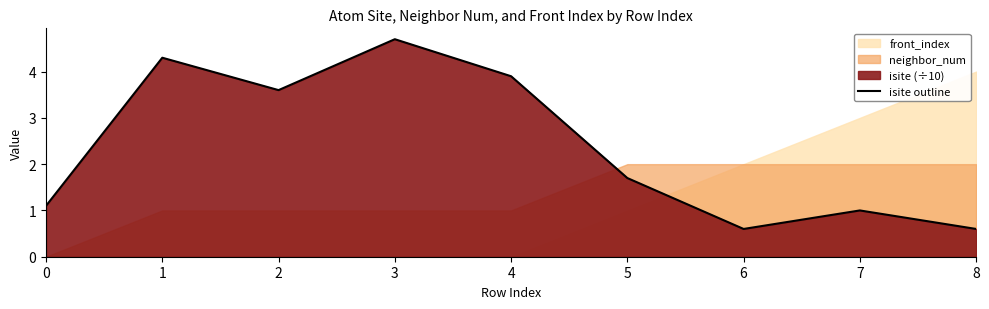

What is the difference between the maximum and second lowest values?

4.1